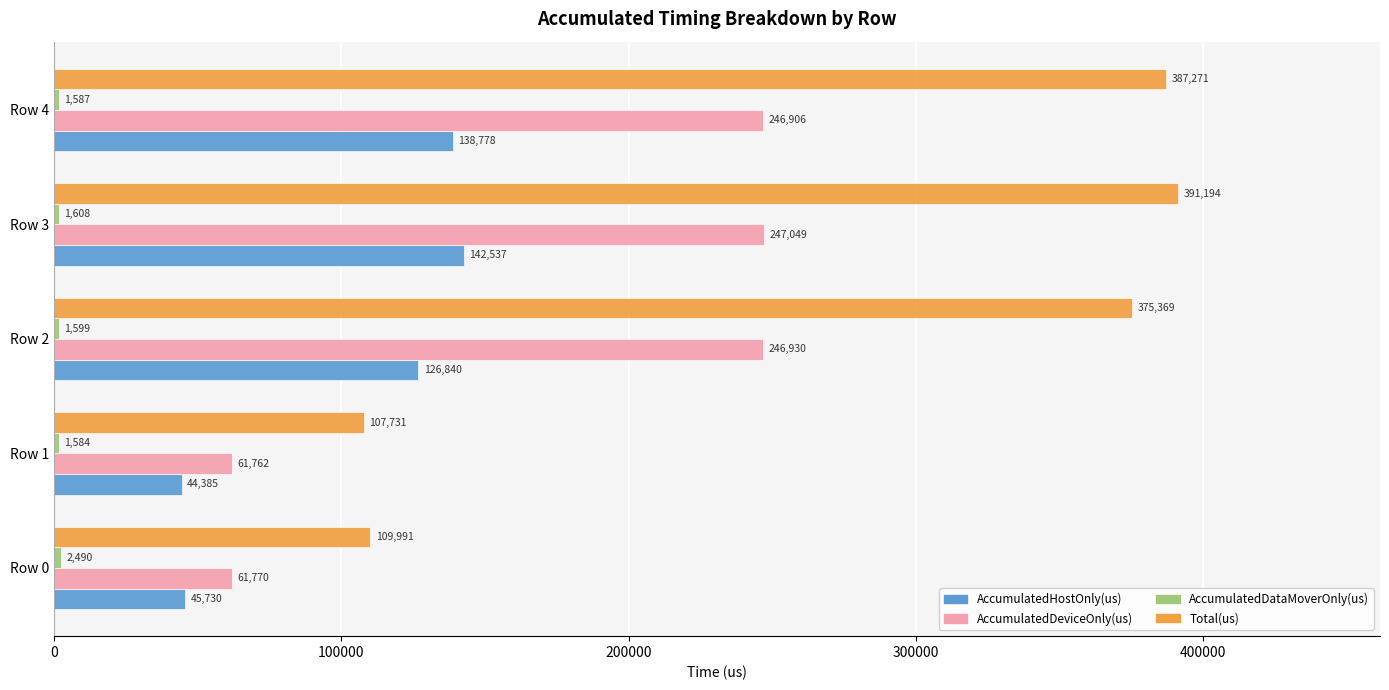

The AccumulatedHostOnly(us) series shows 200467.9 at Row 3. True or false?

False